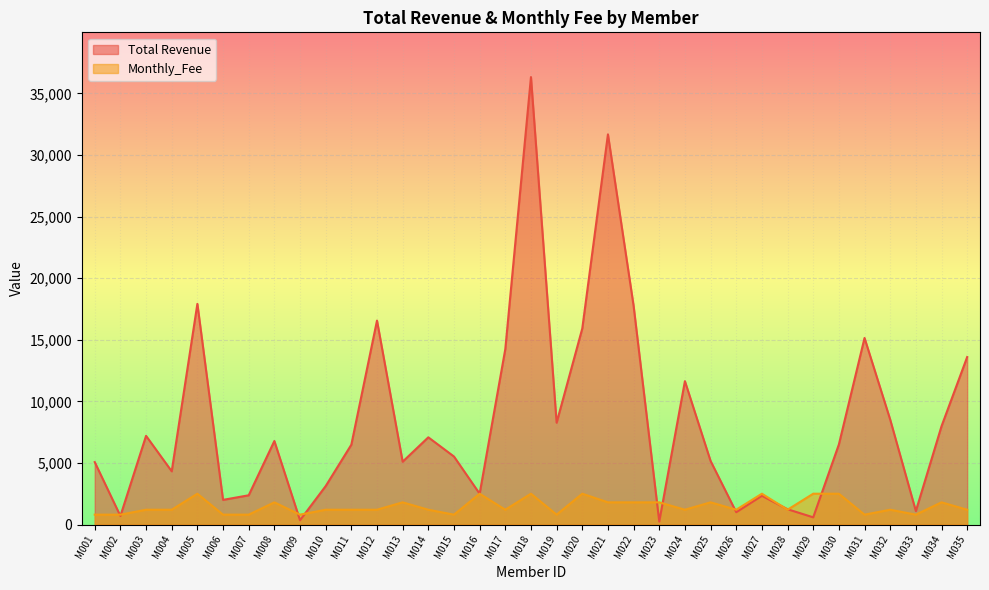

What is the difference between the second highest and minimum values in the Monthly_Fee series?

1700